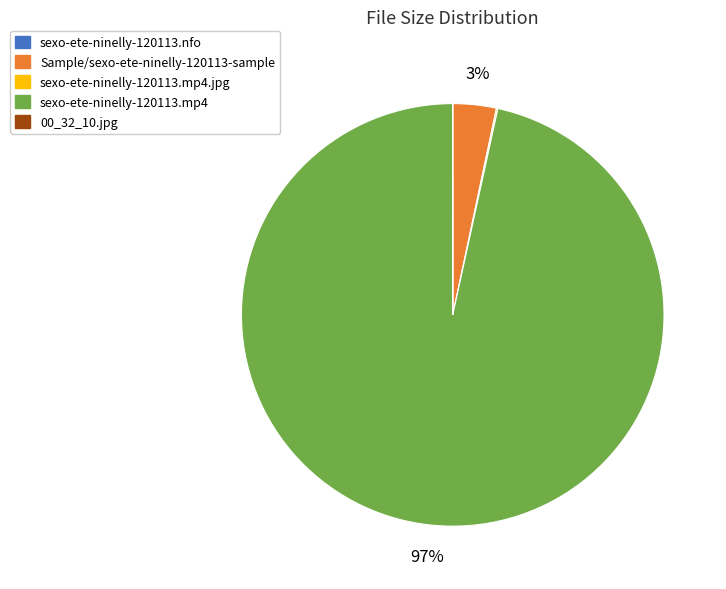

To the nearest percent, what is the combined percentage of Sample/sexo-ete-ninelly-120113-sample and sexo-ete-ninelly-120113.mp4?

100%